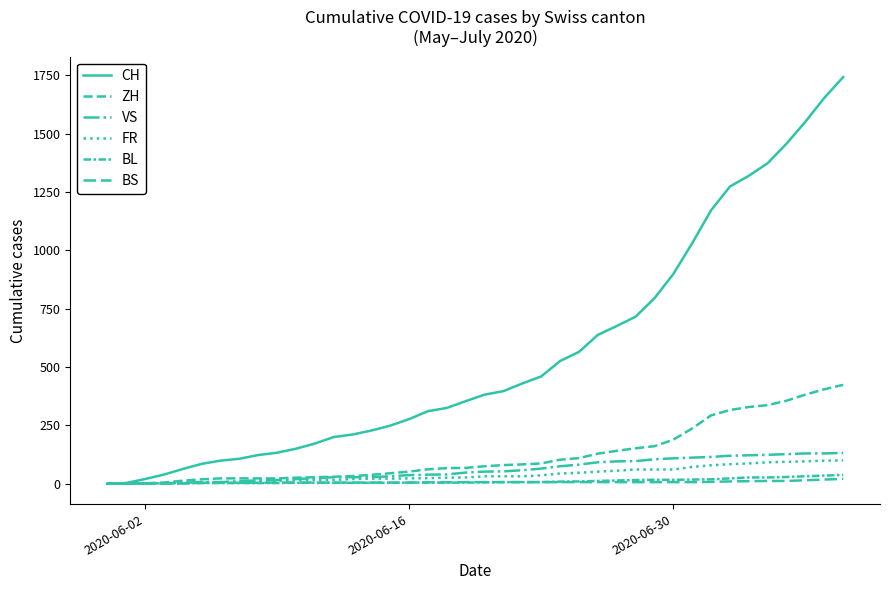

Which series has the largest range (max minus min)?

CH